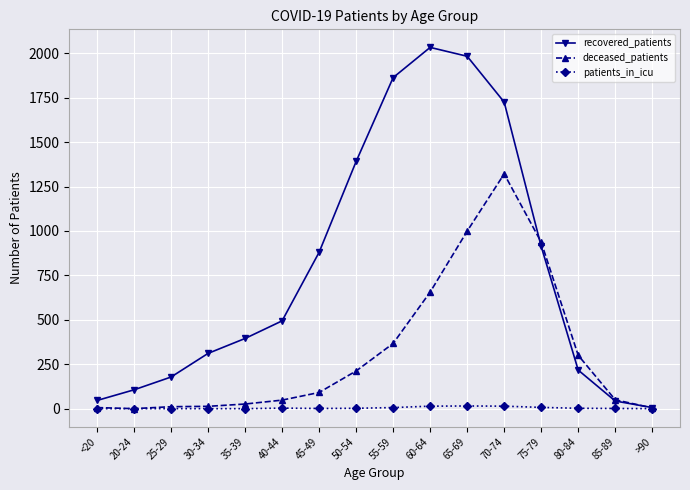

Is it true that deceased_patients equals 300 at 80-84?

True